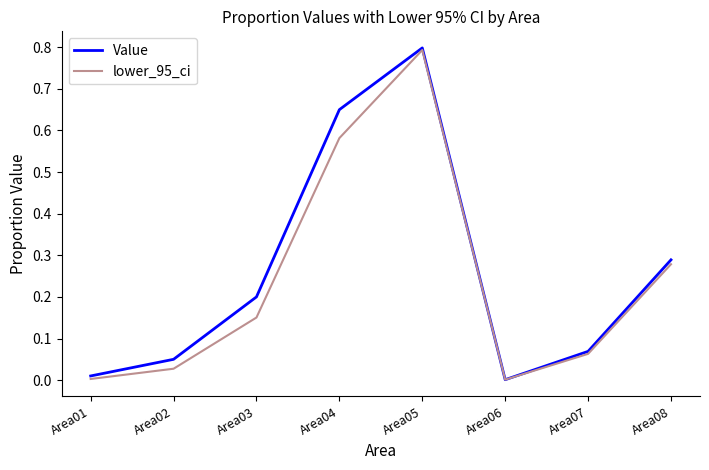

What is the maximum value for lower_95_ci?

0.8